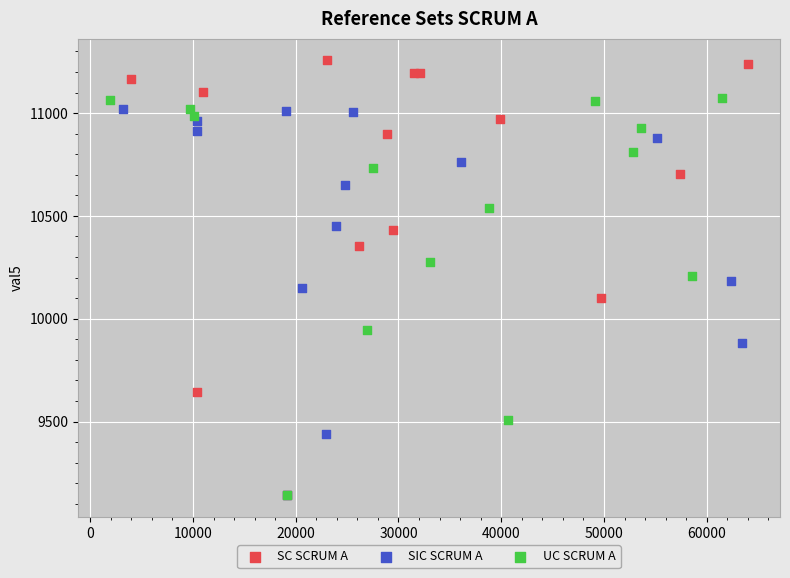

Which series has the largest Y range (max minus min)?

SC SCRUM A